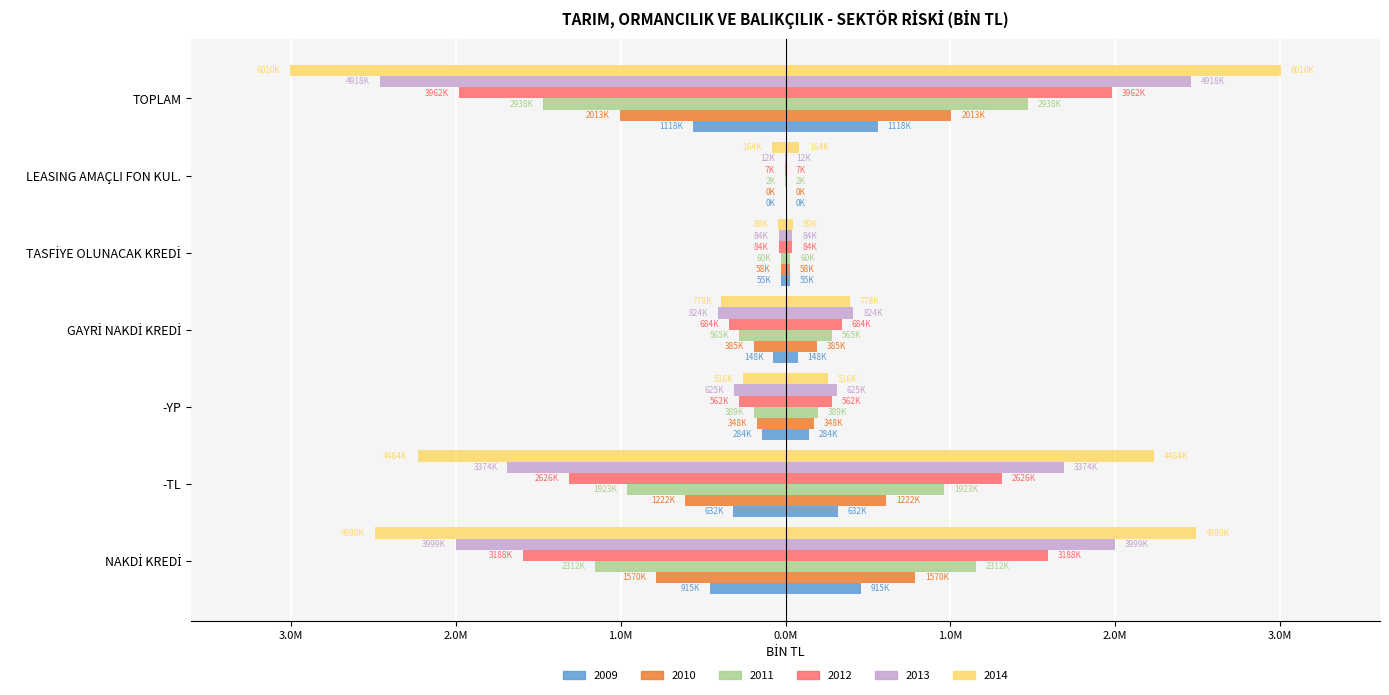

At how many categories does at least one series exceed 453?

7